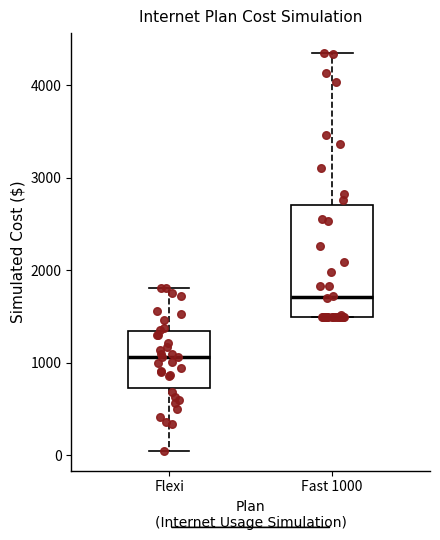

Where does the median line of the box for Fast 1000 sit on the y-axis? The values are not printed on the chart, so give them approximately, as read against the axis.

1700